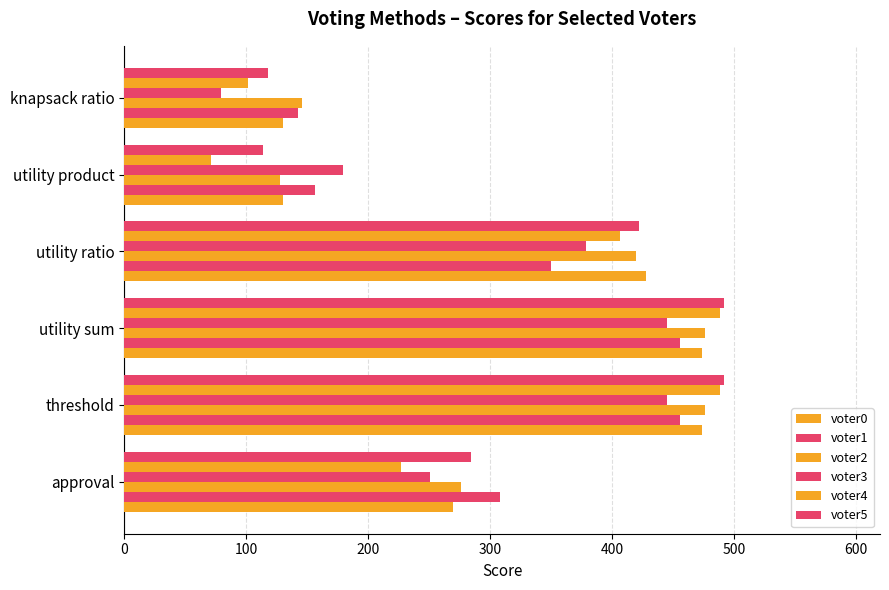

How many categories are shown in the chart?

6